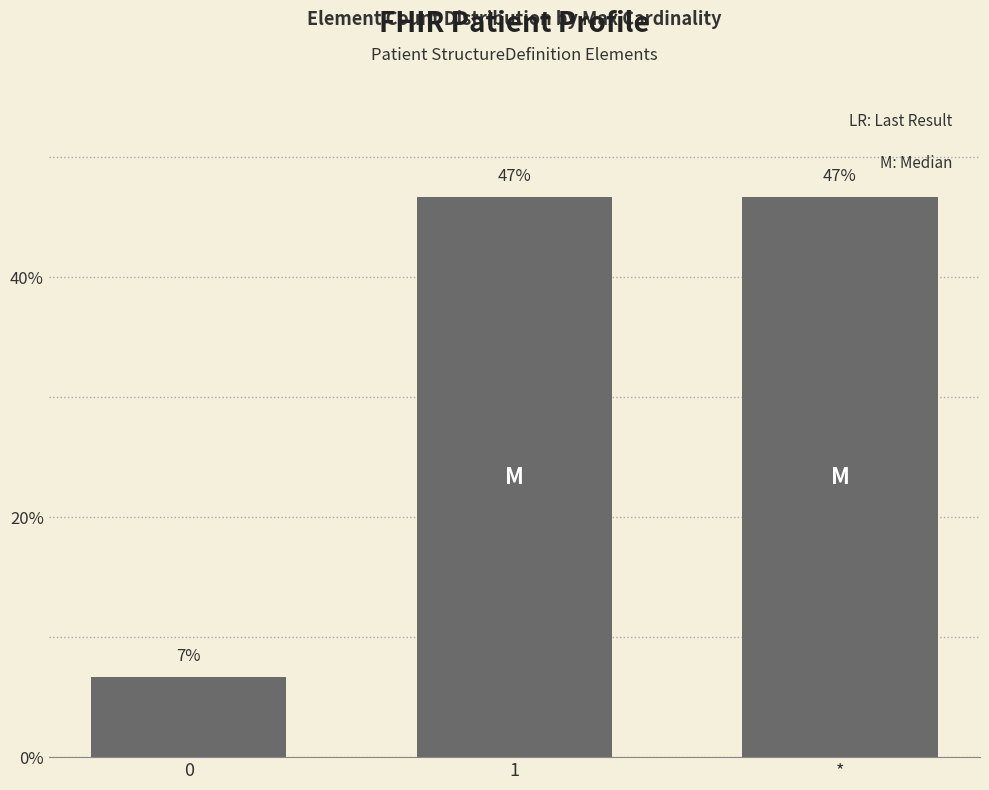

What is the average value?

33.3